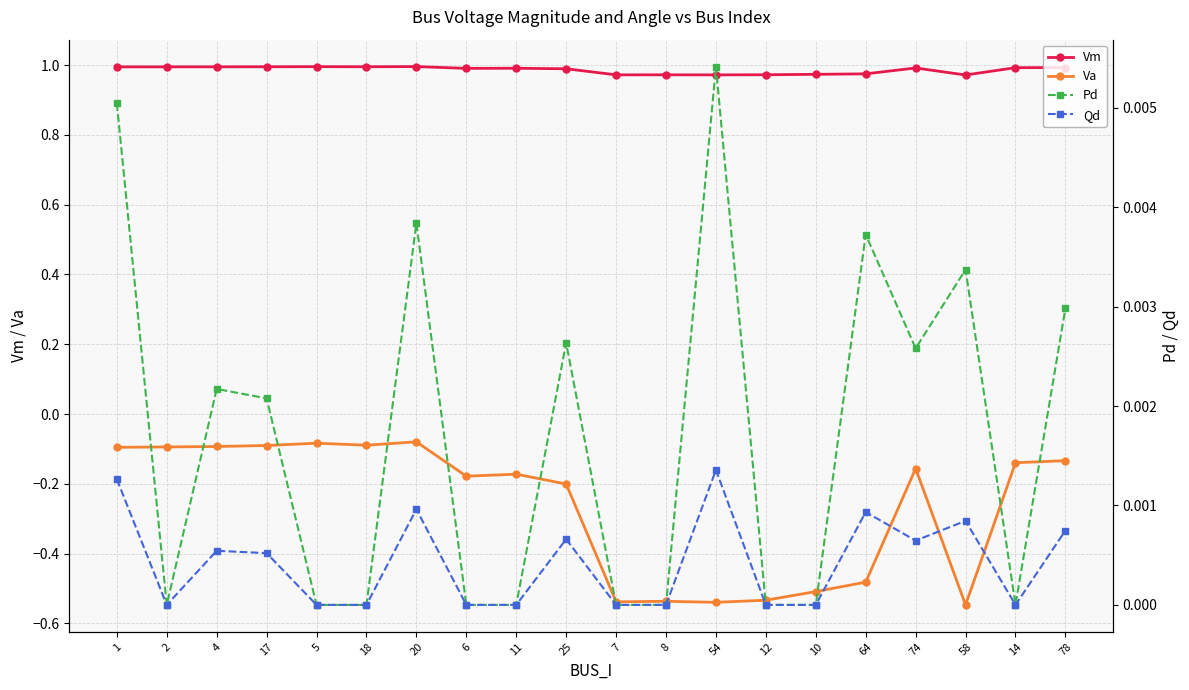

Which category has the lowest value in the Qd series?

2